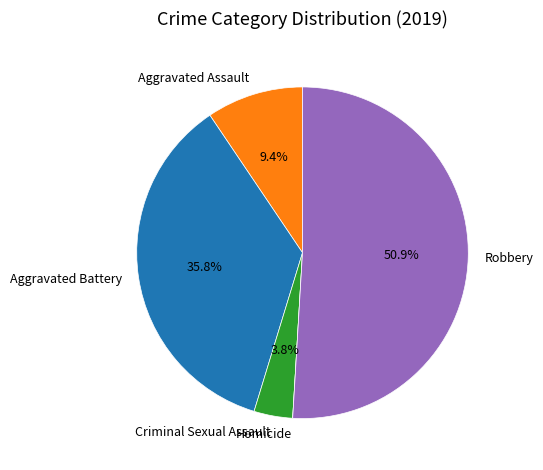

To the nearest percent, what is the average slice percentage?

20%